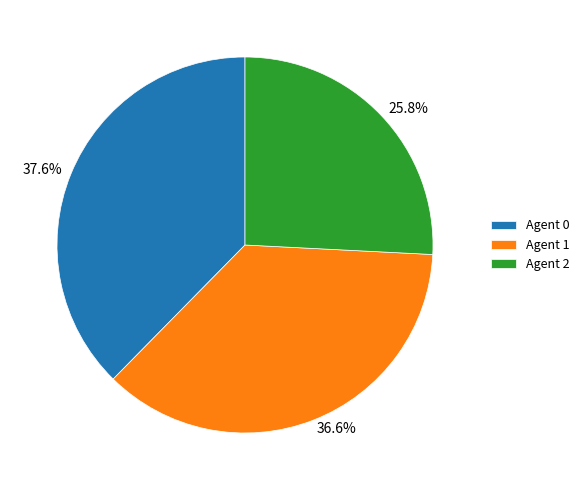

How much of the chart is everything except Agent 0?

62.4%